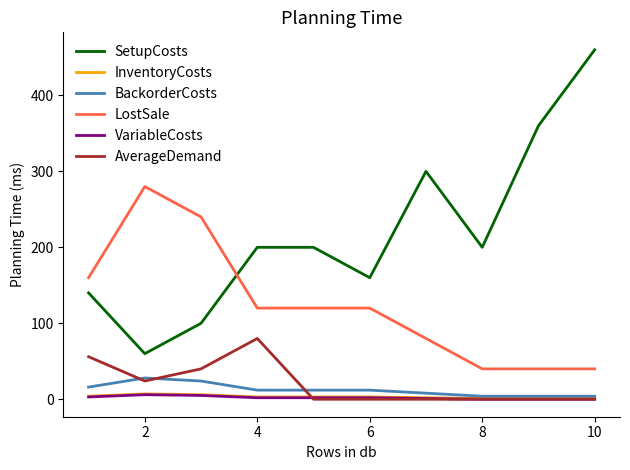

What is the highest value of the LostSale series?

280